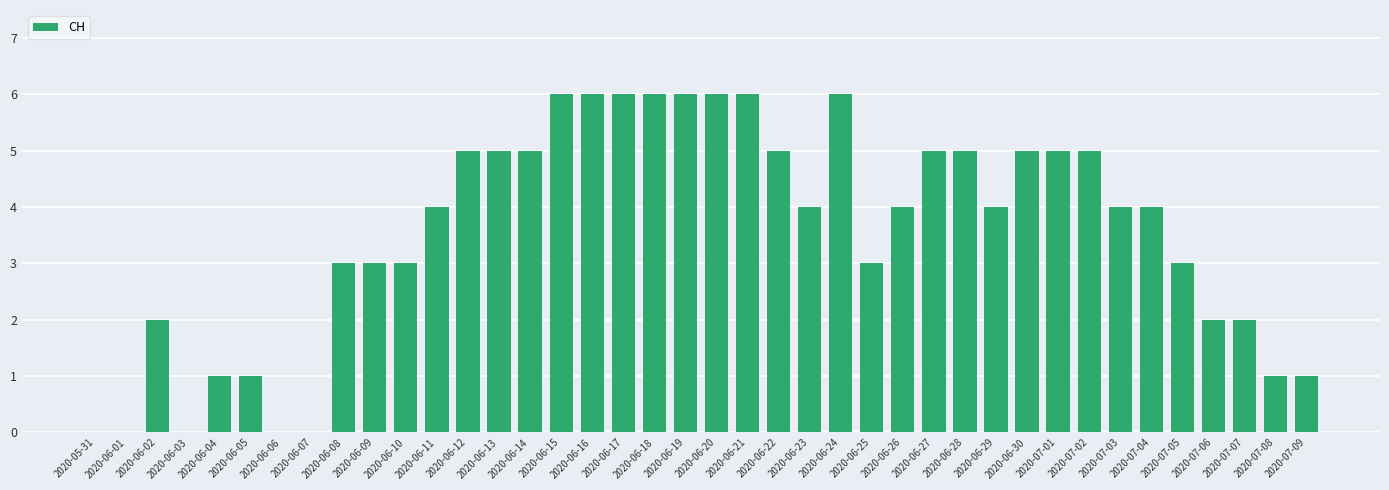

What is the change in value from 2020-06-25 to 2020-06-29?

+1